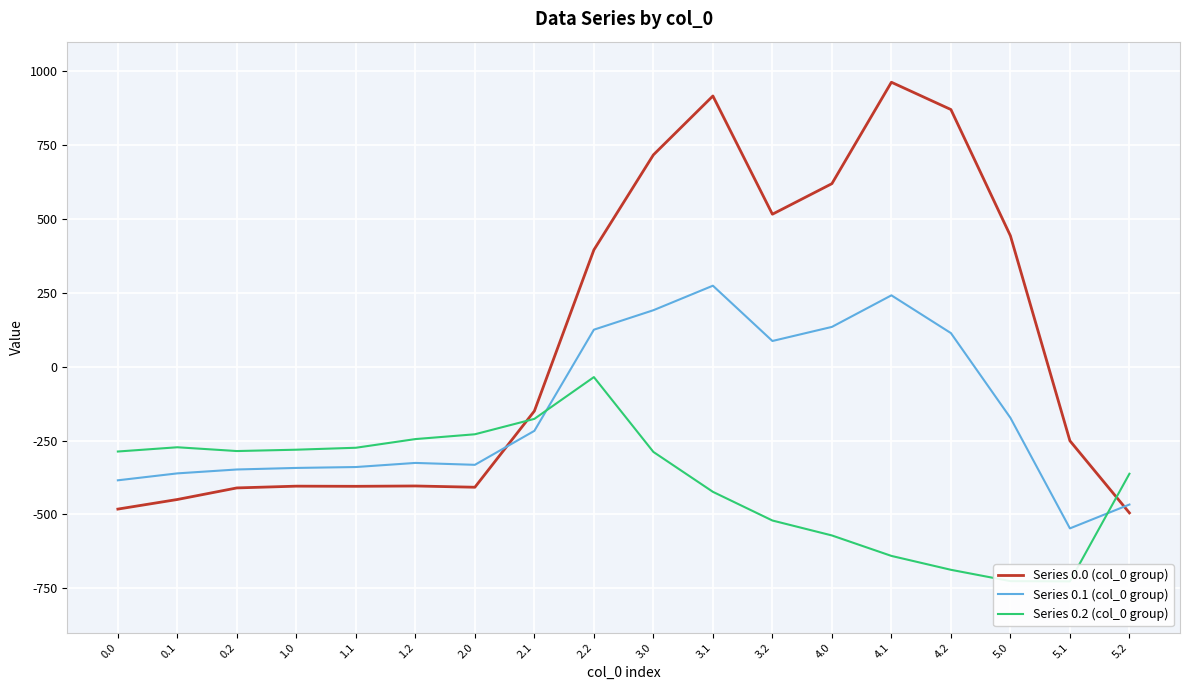

How many lines are shown in the chart?

3